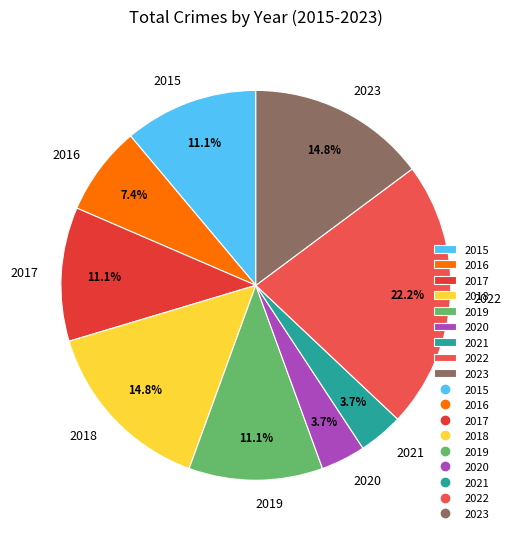

Combined, do 2017 and 2020 account for over 50%?

No